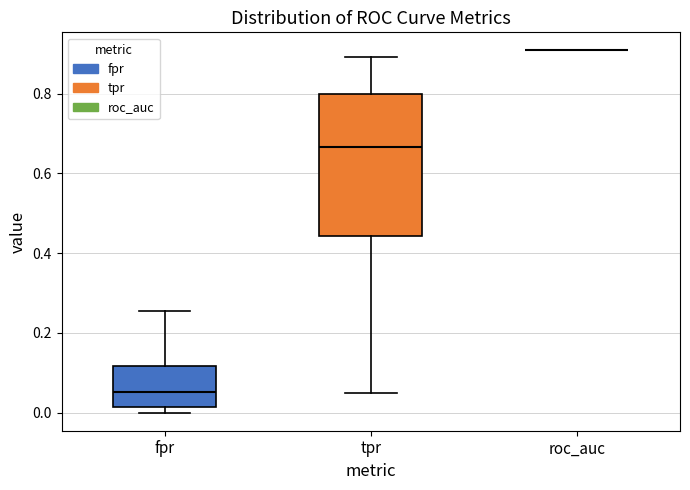

Reading left to right, read every box against the y-axis: the position of its median line, the range the box covers, and the ends of its whiskers. The values are not printed on the chart, so give them approximately, as read against the axis.

fpr: median 0.06, box 0.02 to 0.12, whiskers 0.00 to 0.26
tpr: median 0.66, box 0.44 to 0.80, whiskers 0.04 to 0.90
roc_auc: box collapsed to a line at 0.90, whiskers 0.90 to 0.90